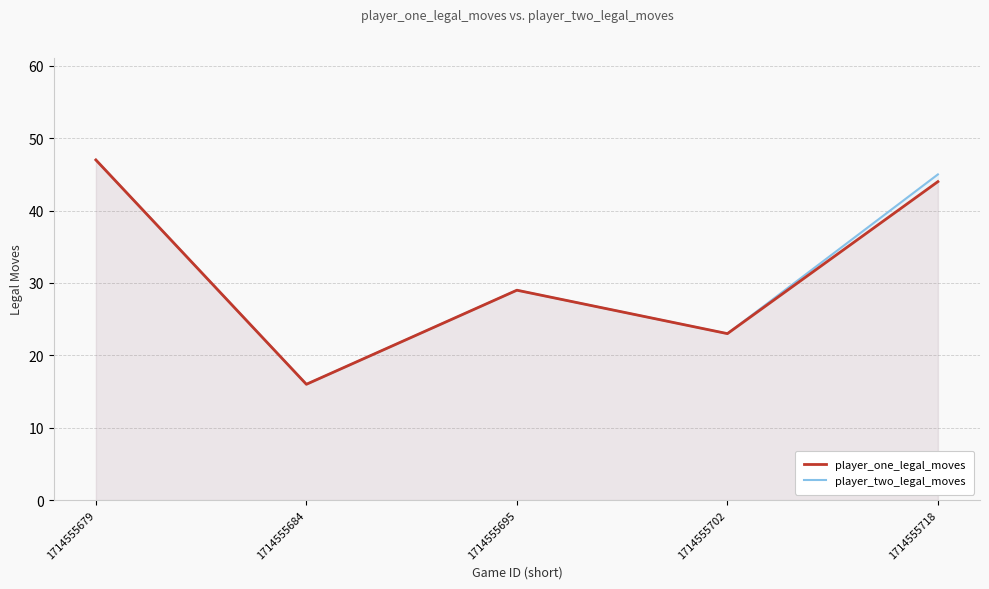

True or false: player_one_legal_moves and player_two_legal_moves cross at least once.

False